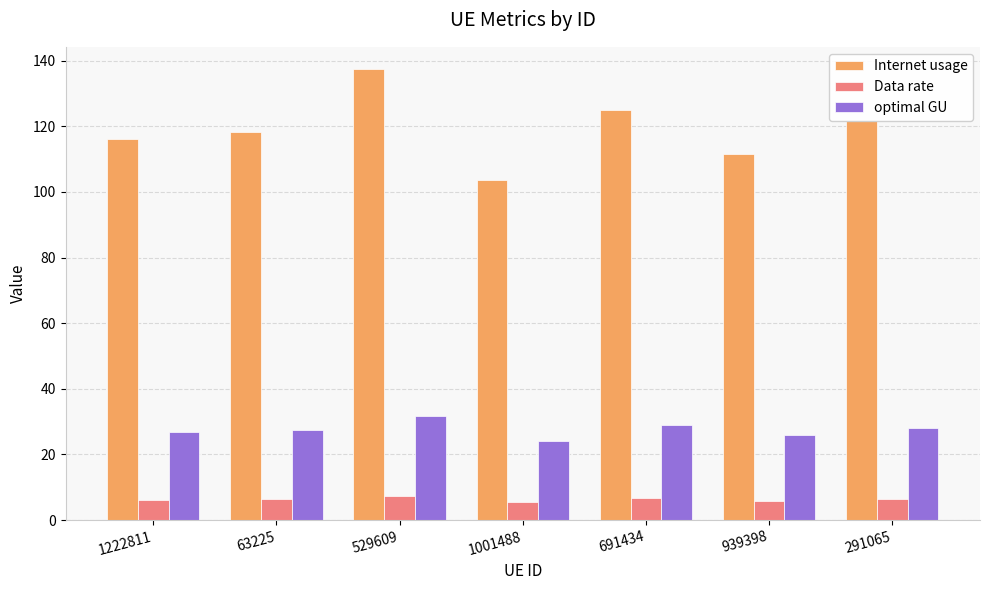

Read the Data rate value at 291065.

6.5